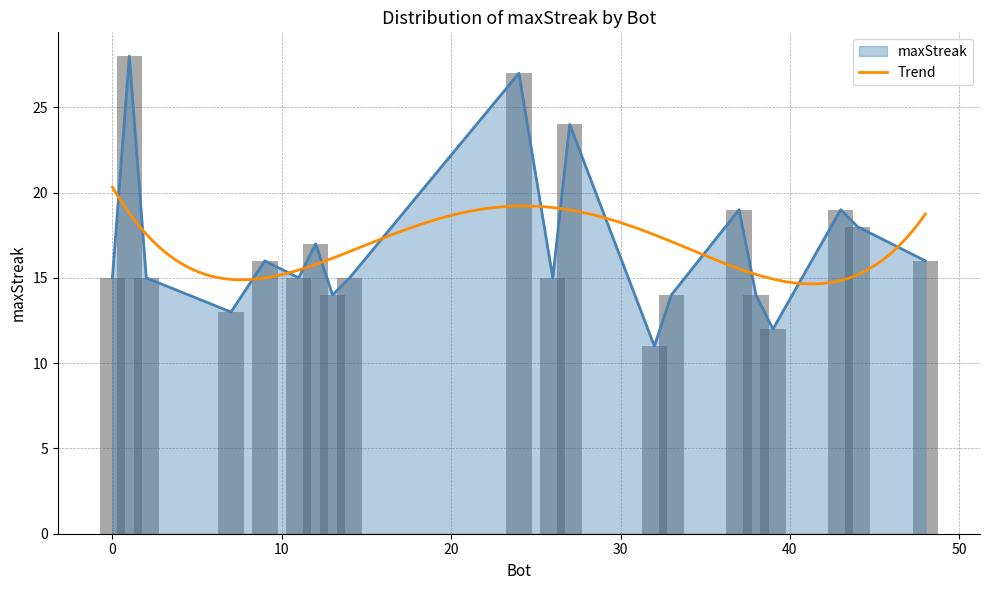

Rank the categories by value from highest to lowest.

1, 24, 27, 43, 37, 44, 12, 48, 9, 26, 14, 11, 2, 0, 38, 33, 13, 7, 39, 32